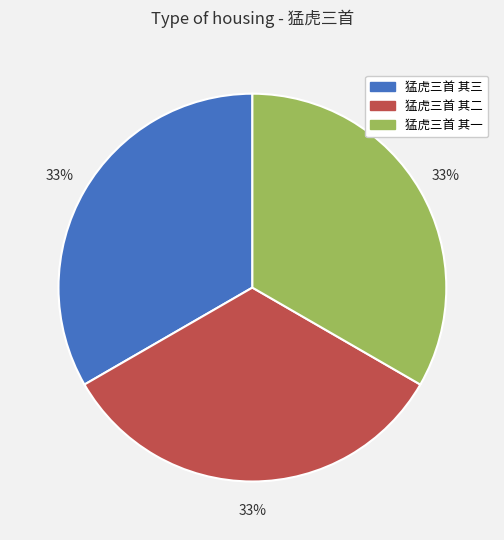

To the nearest percent, what is the average slice percentage?

33%